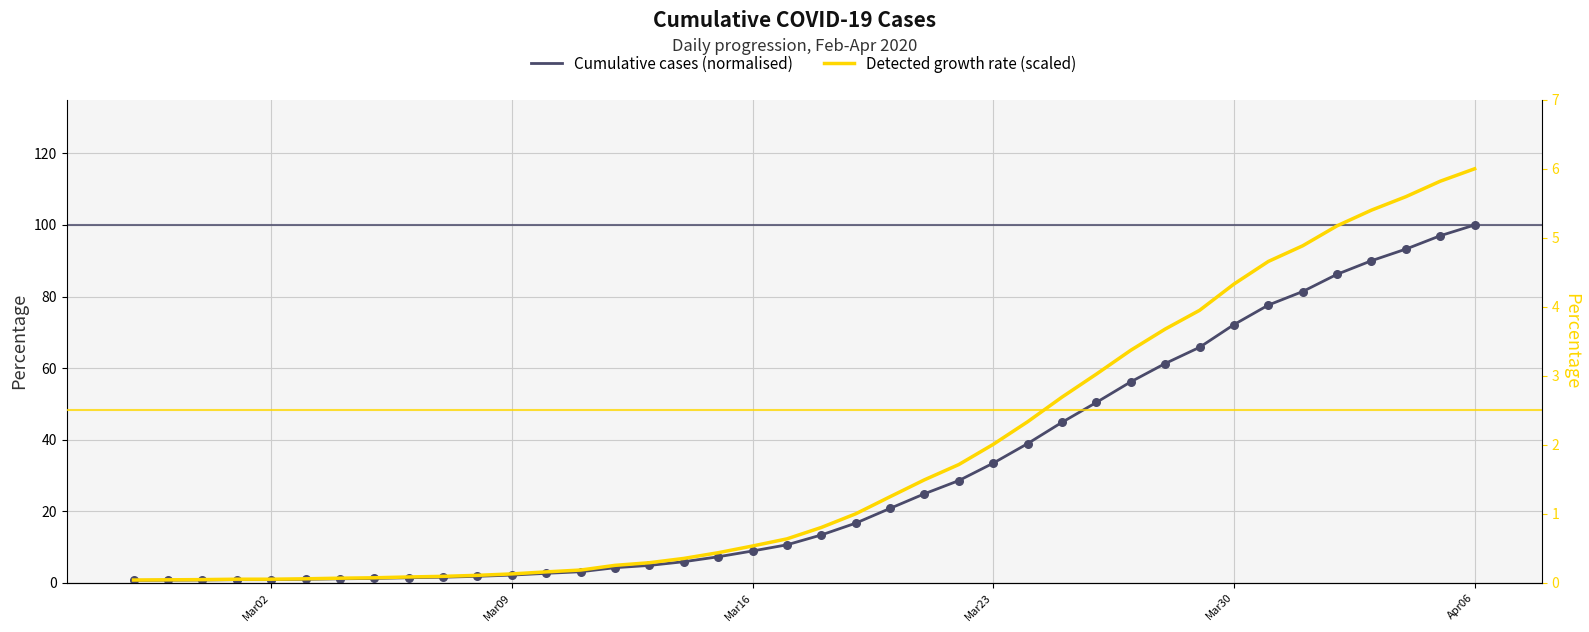

What are all the series names shown in the legend?

Cumulative cases (normalised), Detected growth rate (scaled)